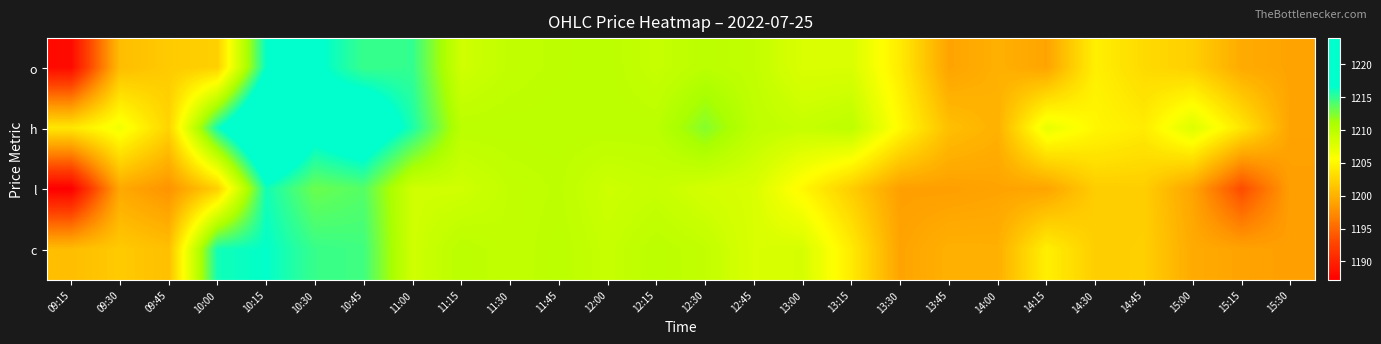

At 11:00, list the series in order from largest to smallest.

h, o, l, c